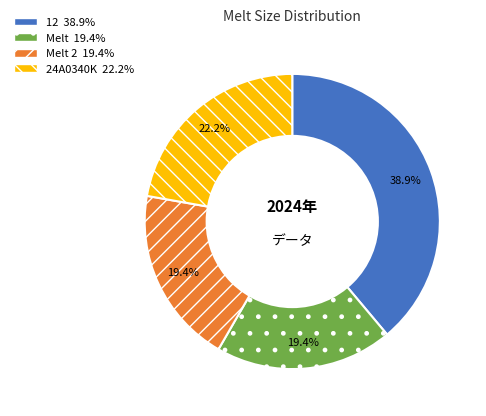

How many segments does this pie chart have?

4